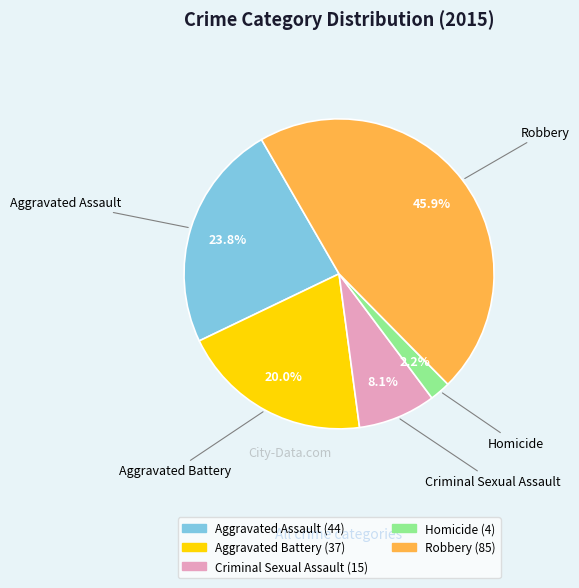

Which has a higher value, Homicide or Aggravated Battery?

Aggravated Battery